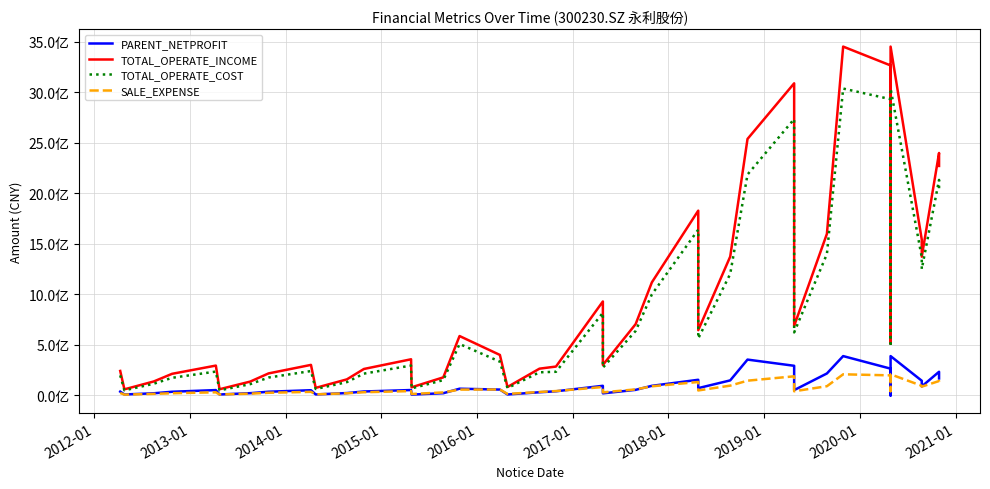

Is this an area chart (filled region under the line)?

No